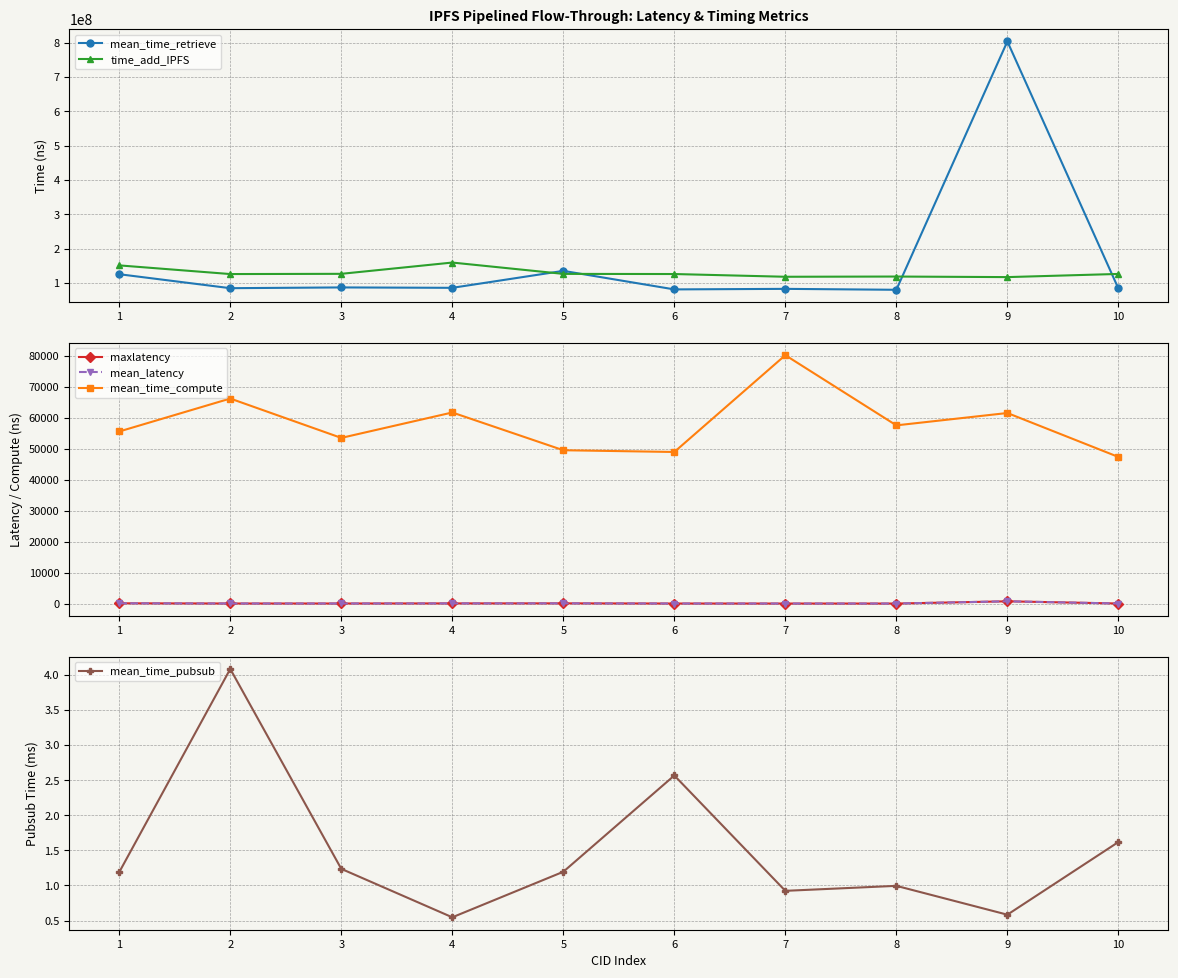

What is the value of the mean_time_retrieve point at the 3rd from the left?

87058540